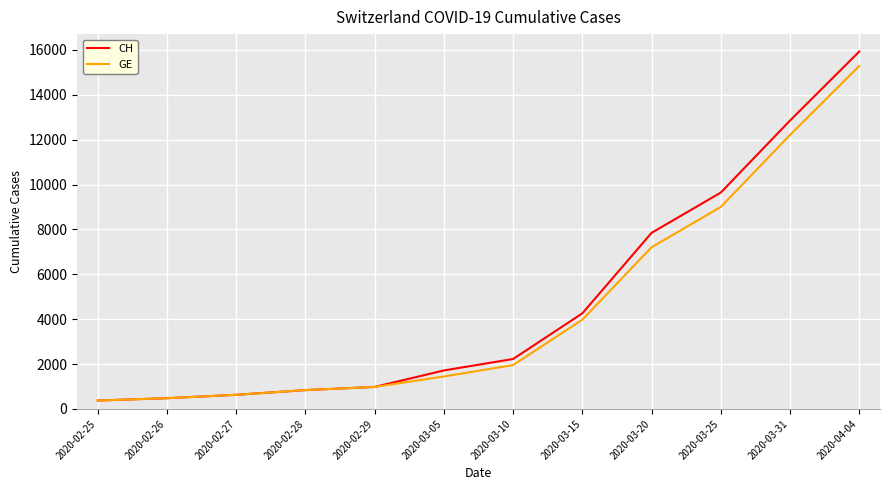

Reading left to right, list all the values displayed in this chart.

CH: 375	479	630	840	981	1715	2226	4259	7847	9642	12852	15926
GE: 375	479	630	840	981	1447	1955	3978	7205	9000	12210	15284